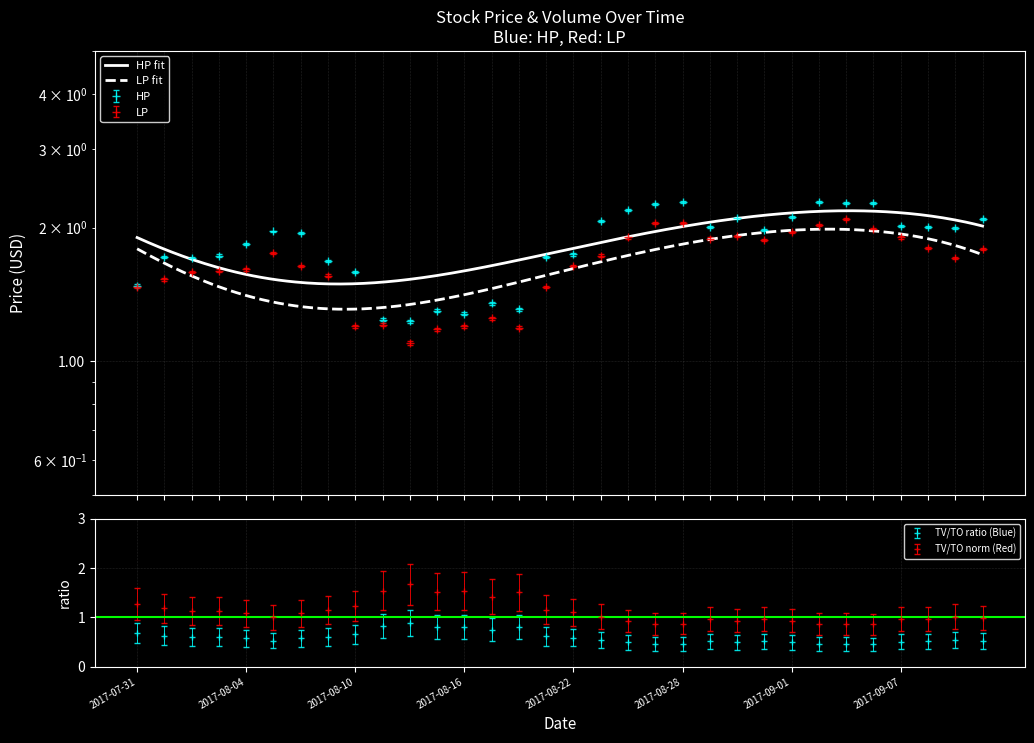

What is the difference between the second highest and minimum values in the LP series?

0.9